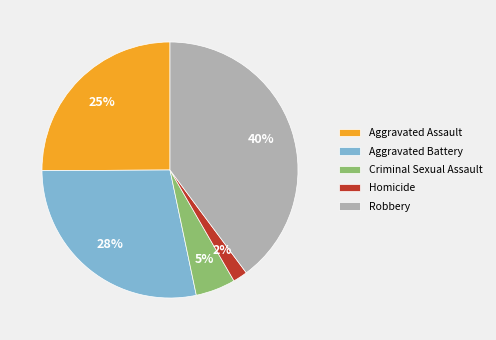

To the nearest percent, what percentage of the pie is Aggravated Battery?

28%